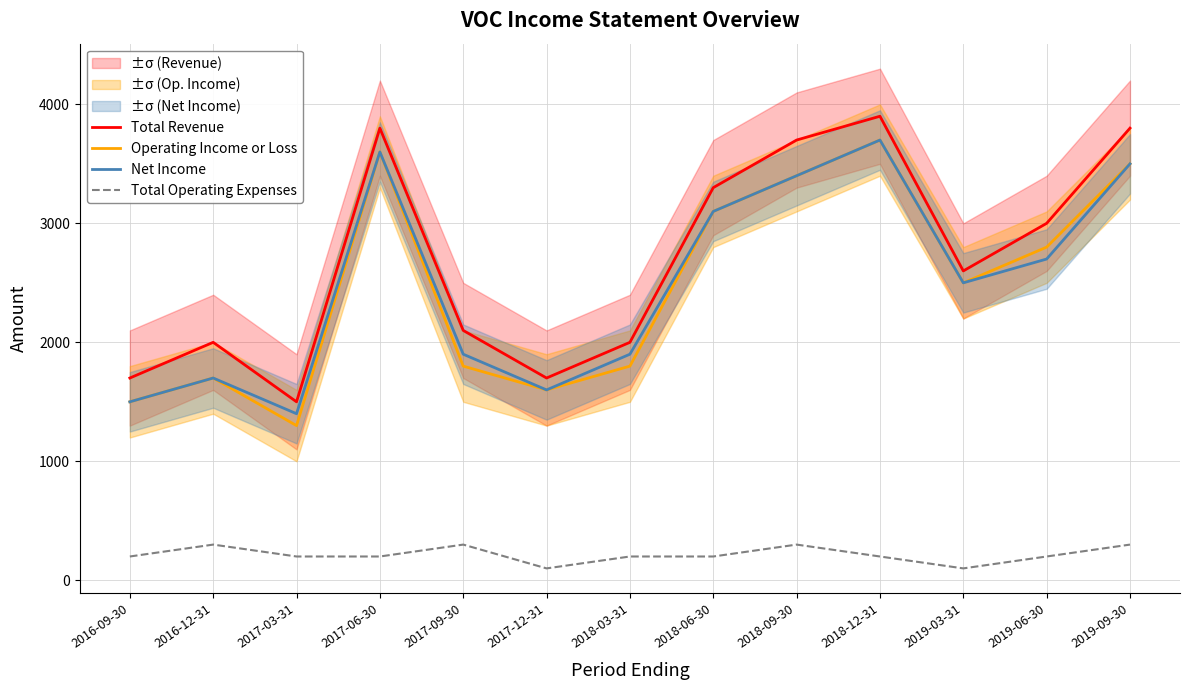

In Total Revenue, how many points are lower than both neighbors (excluding endpoints)?

3